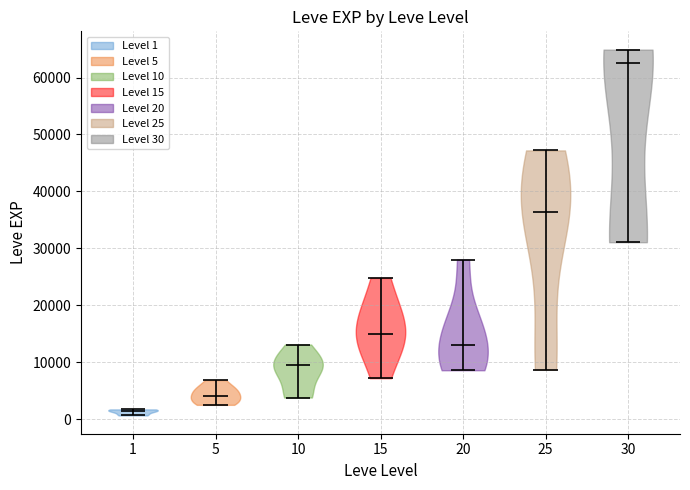

Which violin has the highest median line?

30